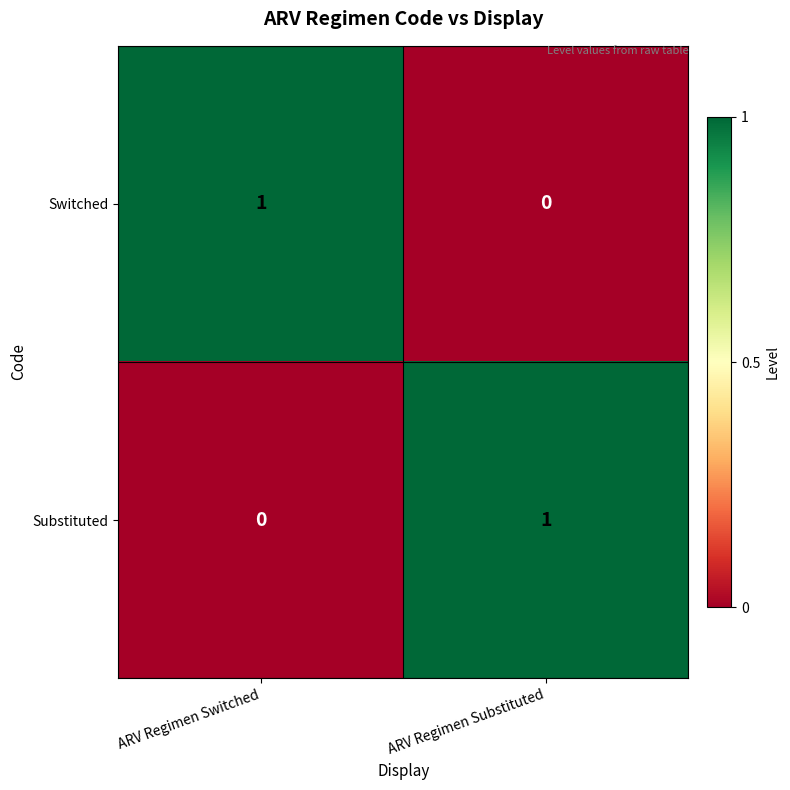

The Switched series shows 0 at ARV Regimen Substituted. True or false?

True